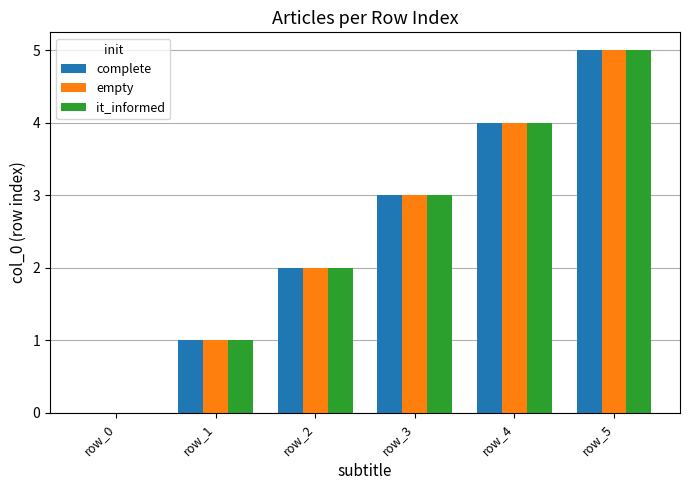

True or false: it_informed has a value of 3 at row_3.

True